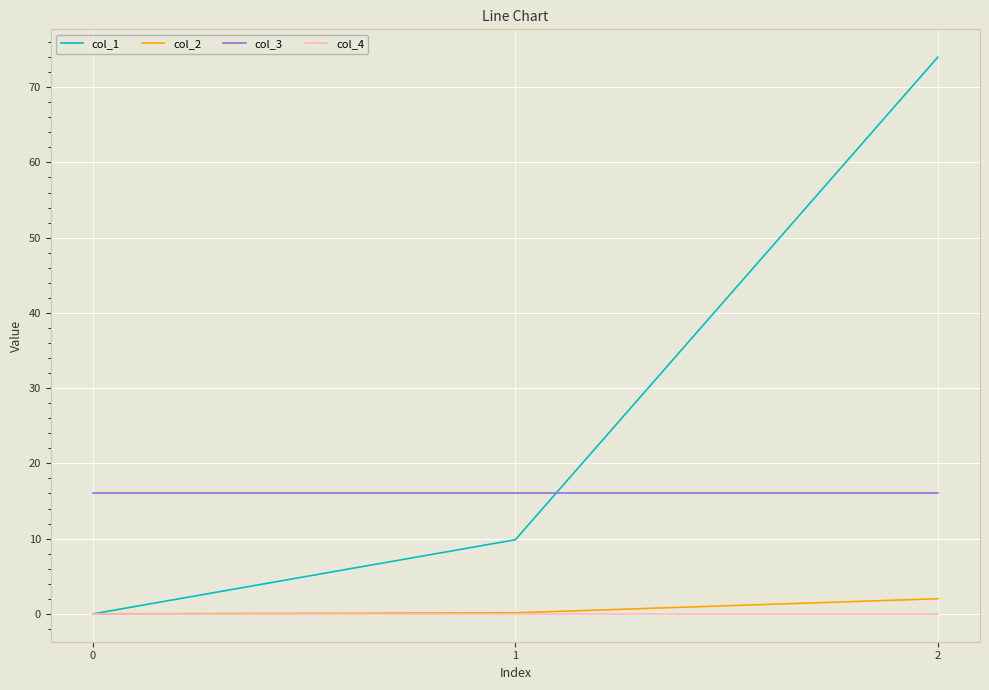

What is the difference between the maximum and minimum values in the col_1 series?

74.0